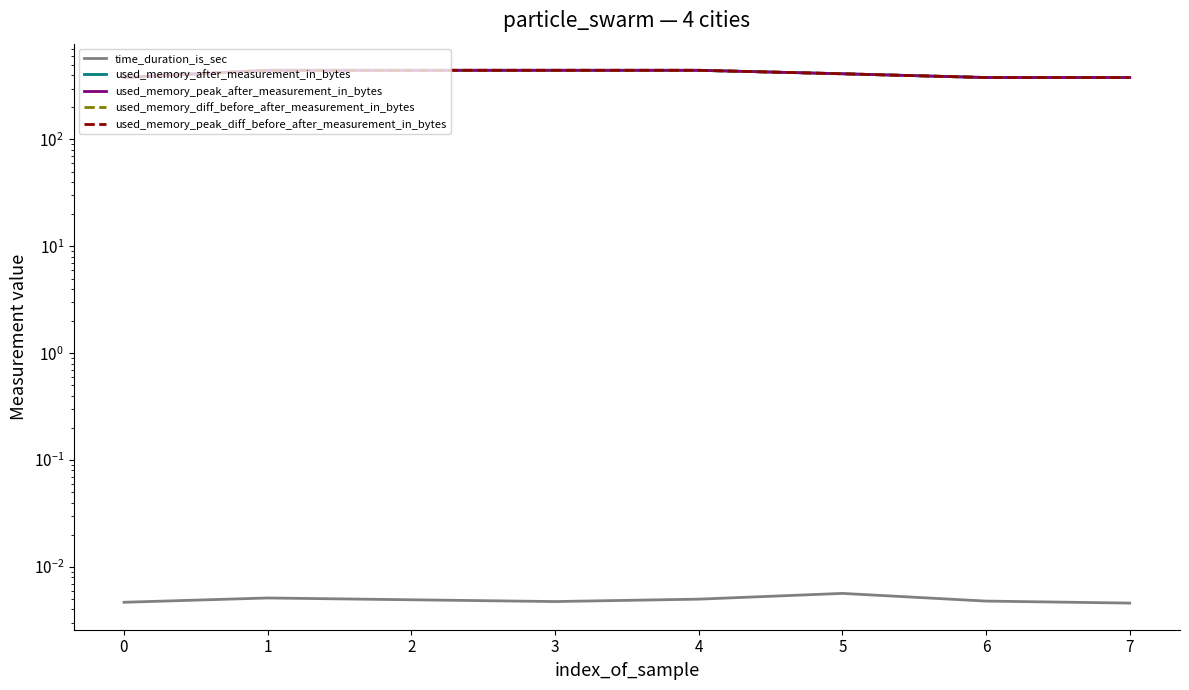

True or false: time_duration_is_sec and used_memory_peak_diff_before_after_measurement_in_bytes intersect in this chart.

False